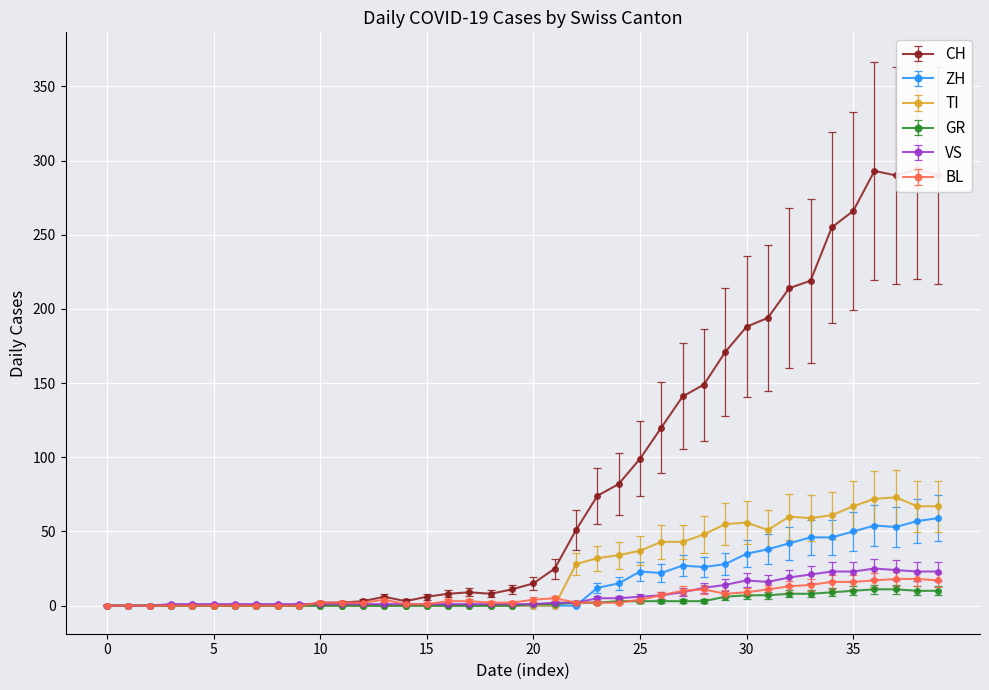

True or false: ZH has more than 0 interior local peaks.

True